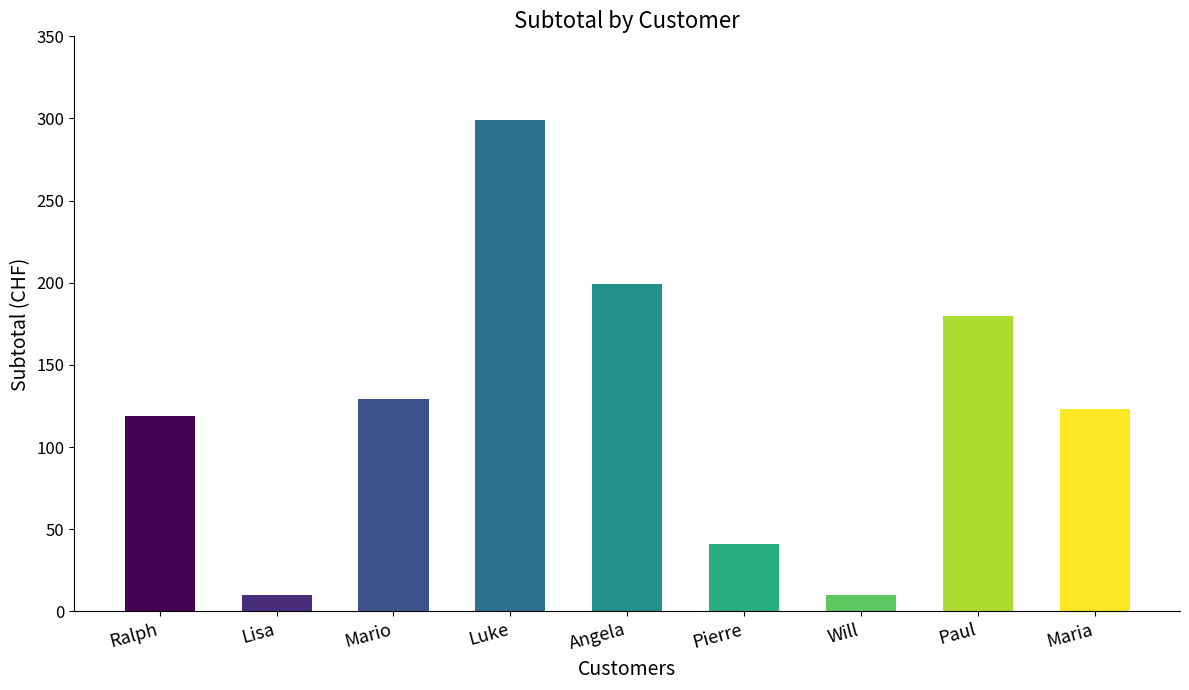

What is the approximate value at Maria?

123